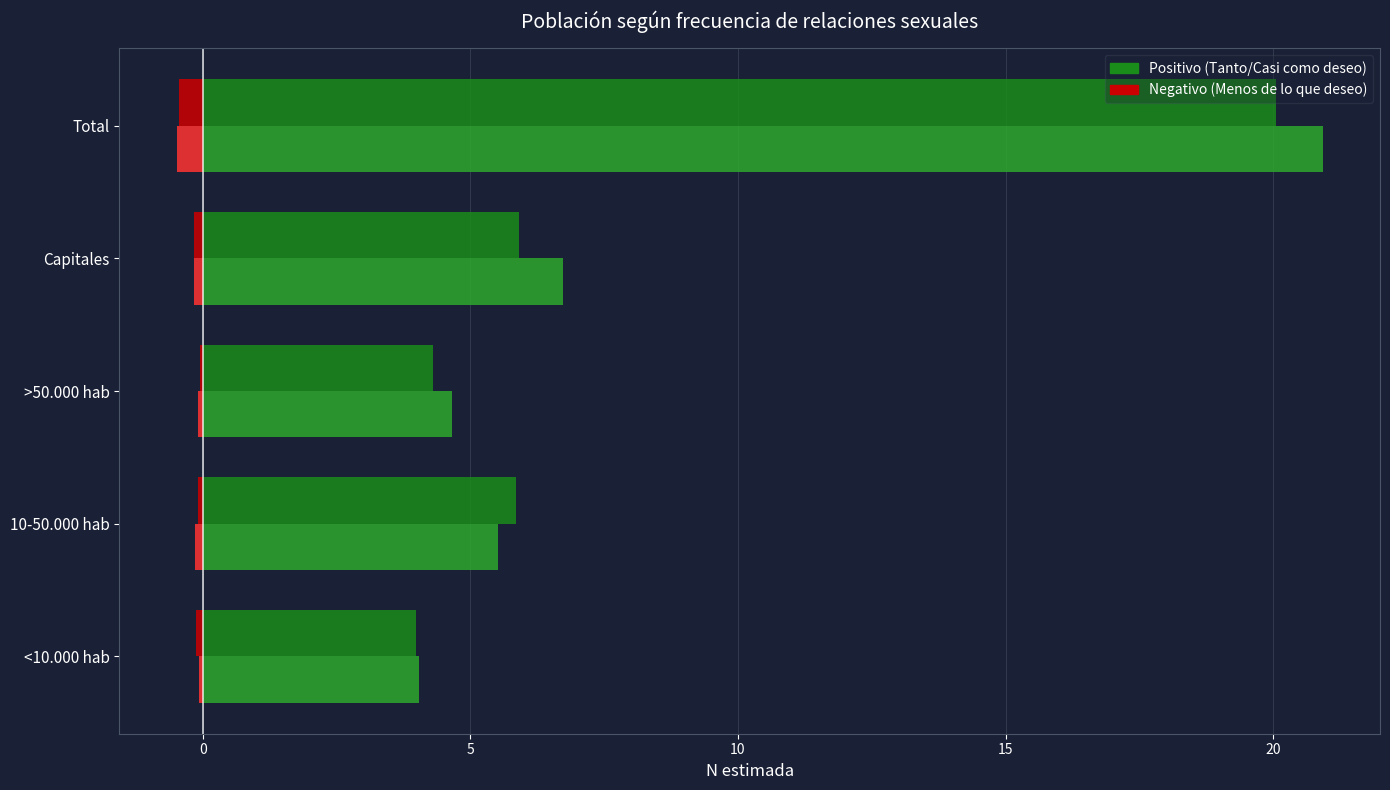

Is it true that Hombre Negativo equals -0.0 at 10-50.000 hab?

False